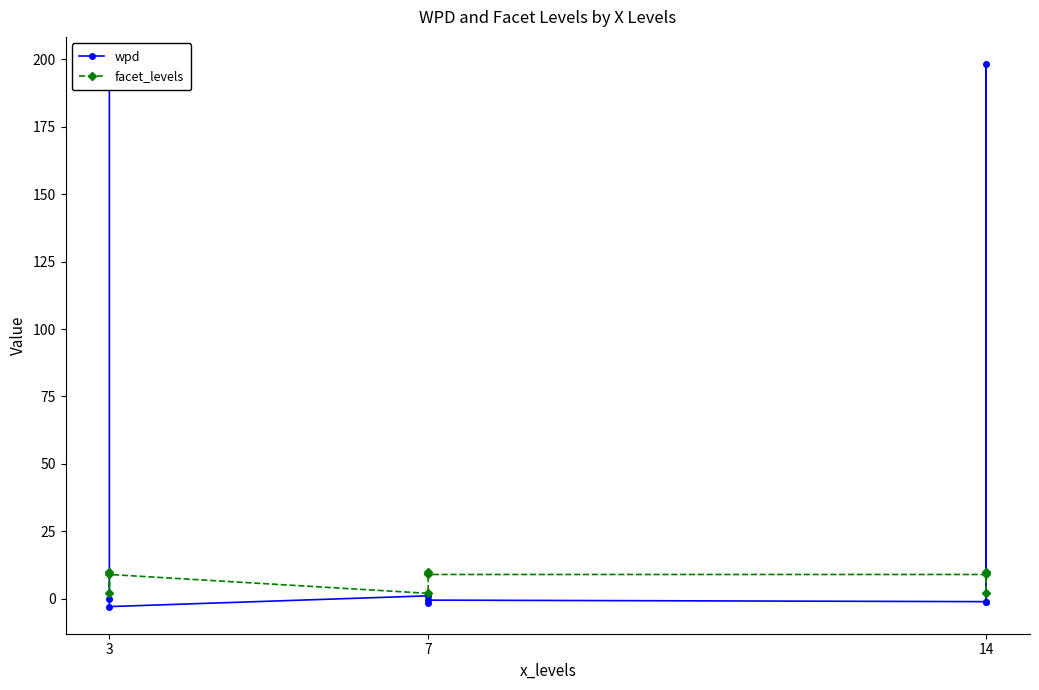

In facet_levels, how many points are lower than both neighbors (excluding endpoints)?

3